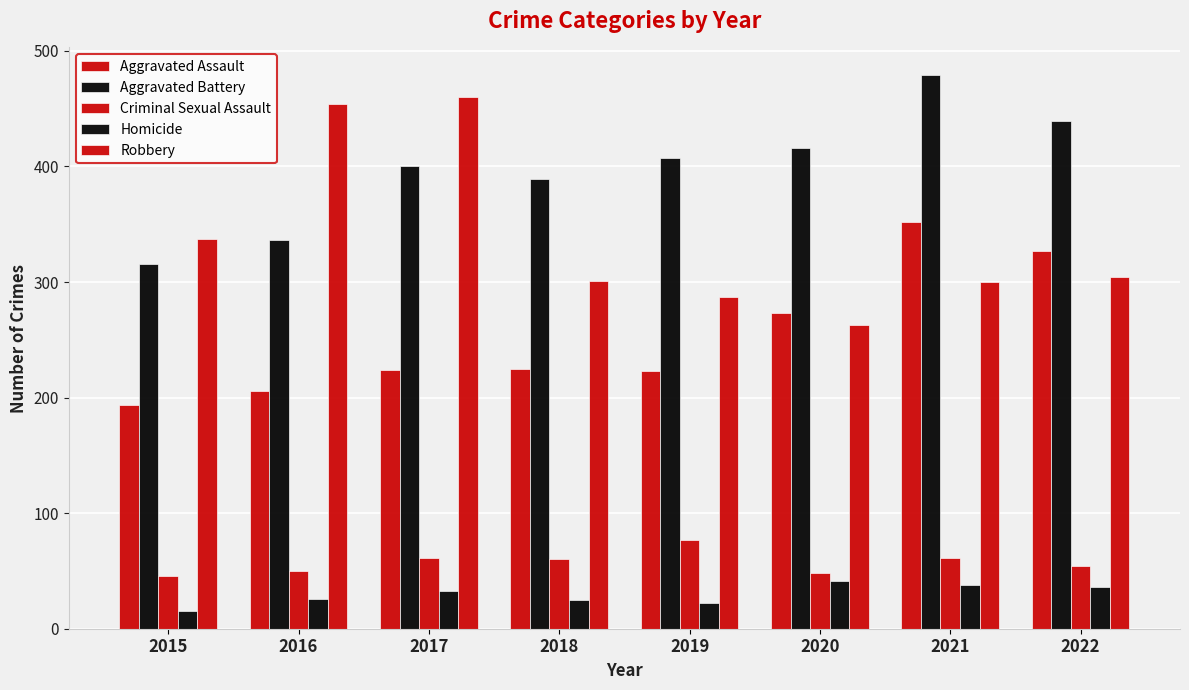

Reading left to right, transcribe all the data shown in this chart.

Aggravated Assault: 194	206	224	225	223	273	352	327
Aggravated Battery: 316	336	400	389	407	416	479	439
Criminal Sexual Assault: 46	50	61	60	77	48	61	54
Homicide: 15	26	33	25	22	41	38	36
Robbery: 337	454	460	301	287	263	300	304